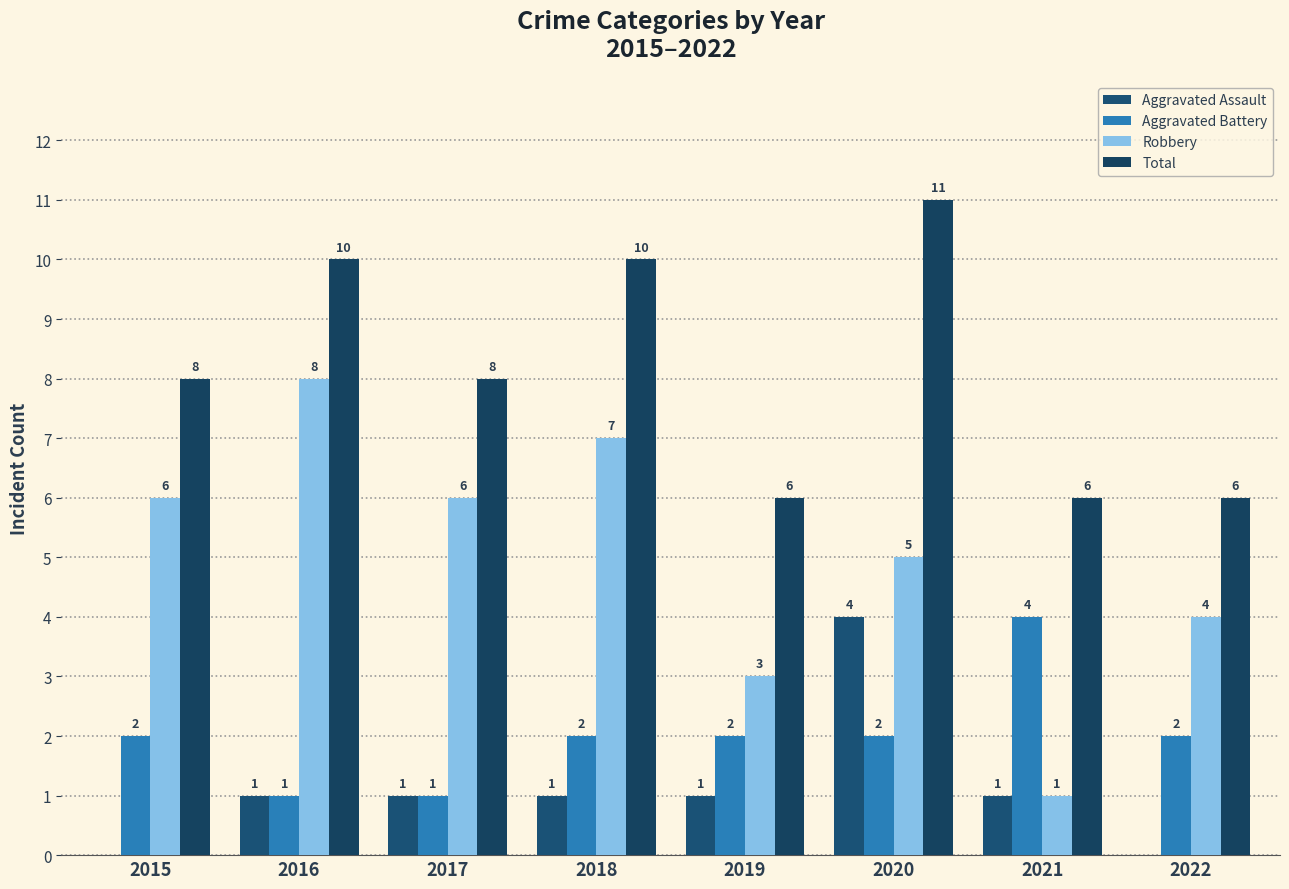

At which category is the sum across all series the highest?

2020